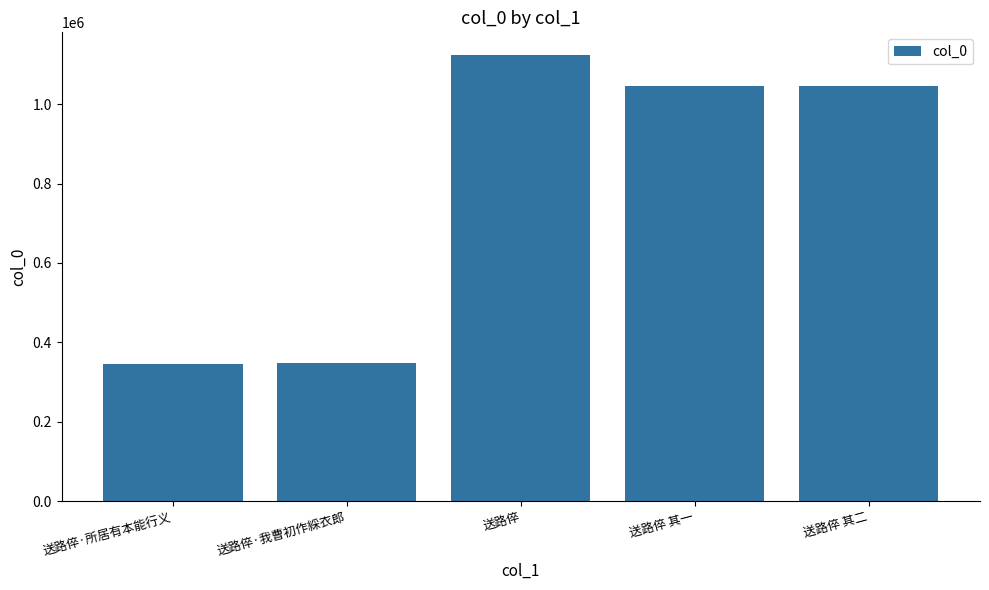

Count the number of data series in this chart.

1